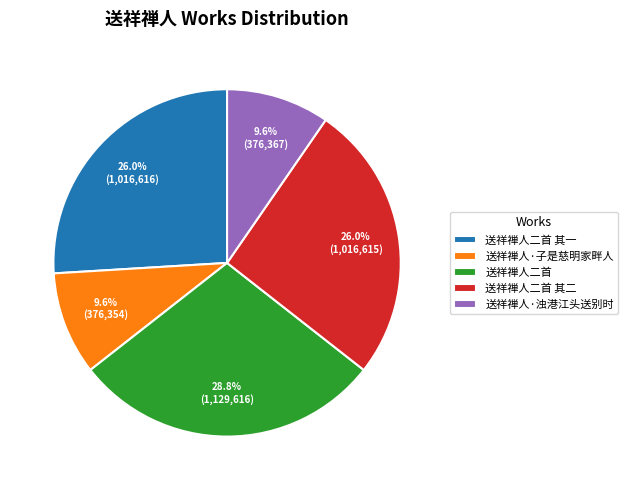

Which category has the biggest portion of the pie?

送祥禅人二首